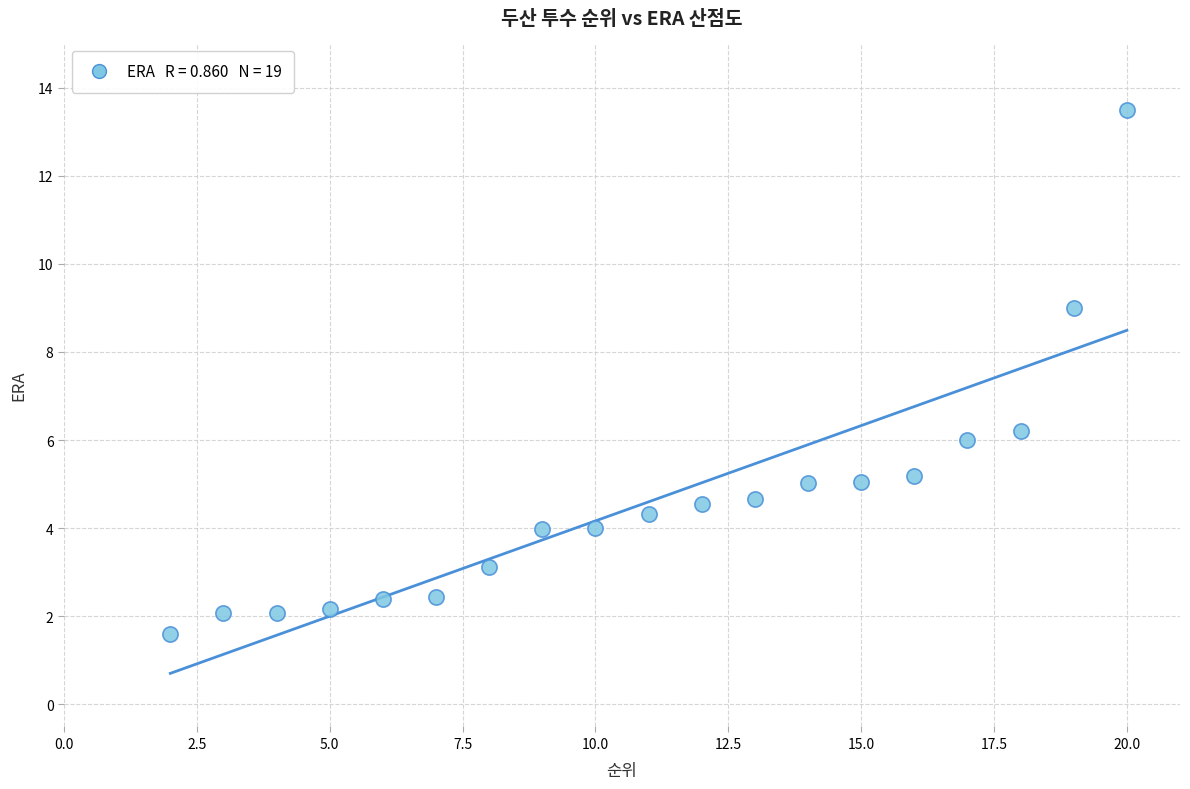

What Y value in the scatter plot is closest to 7?

6.2